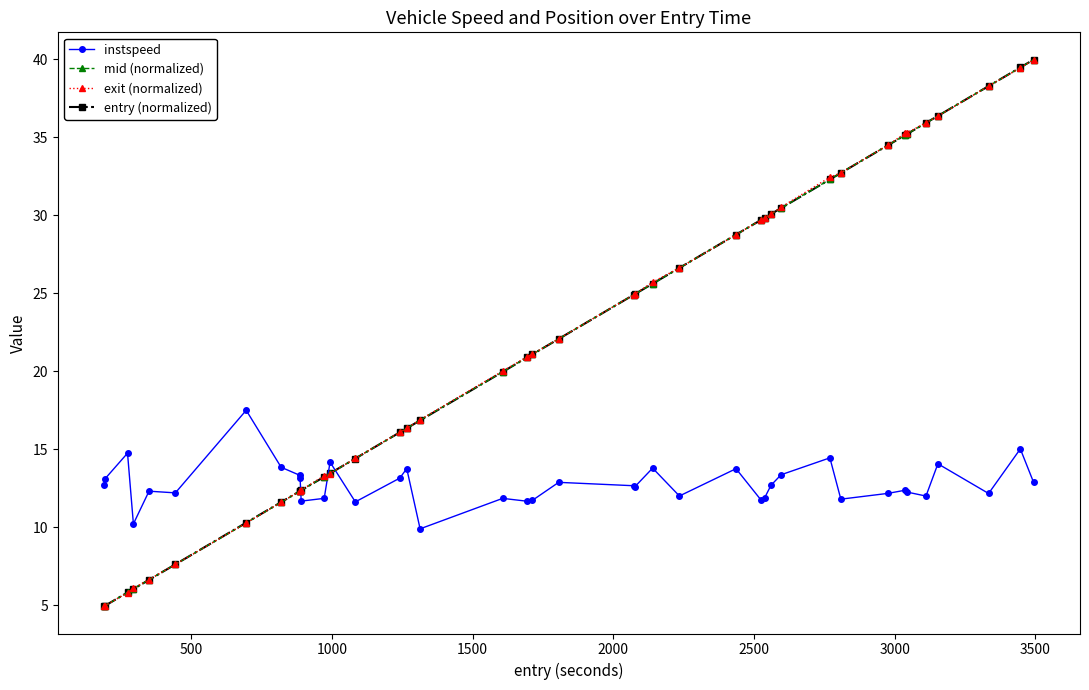

Does the chart display data point markers on the line(s)?

Yes